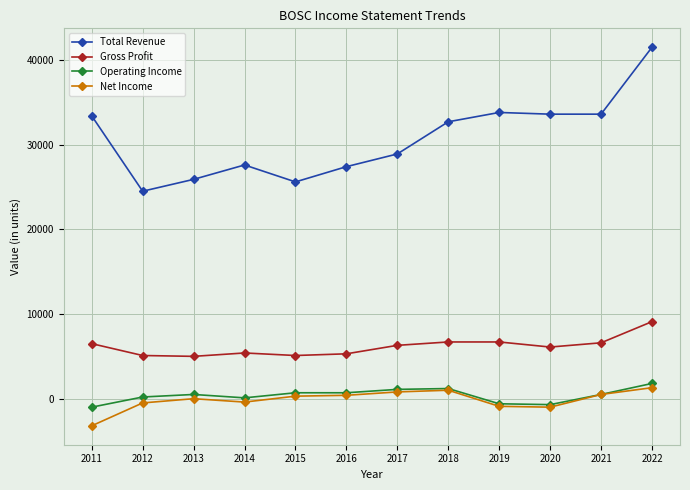

Is it true that Gross Profit equals 6700 at 2018?

True